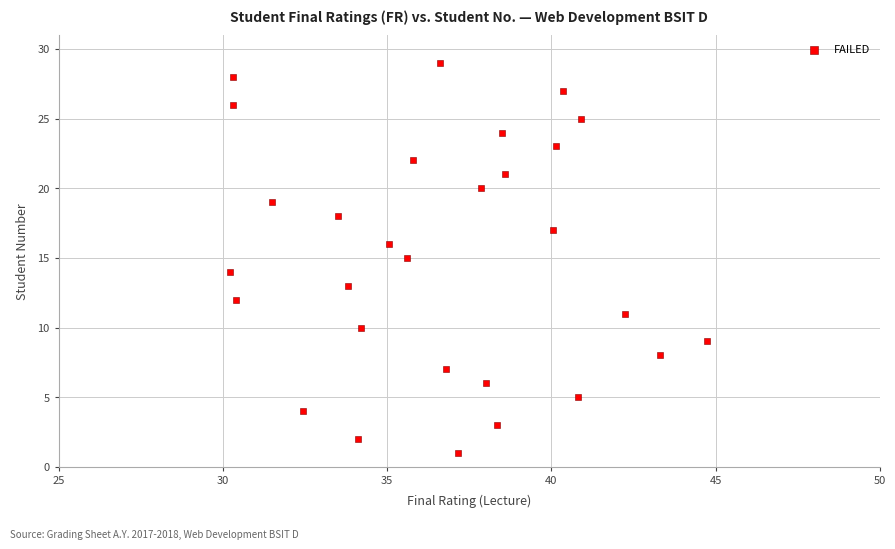

What is the range of Y values (max minus min)?

28